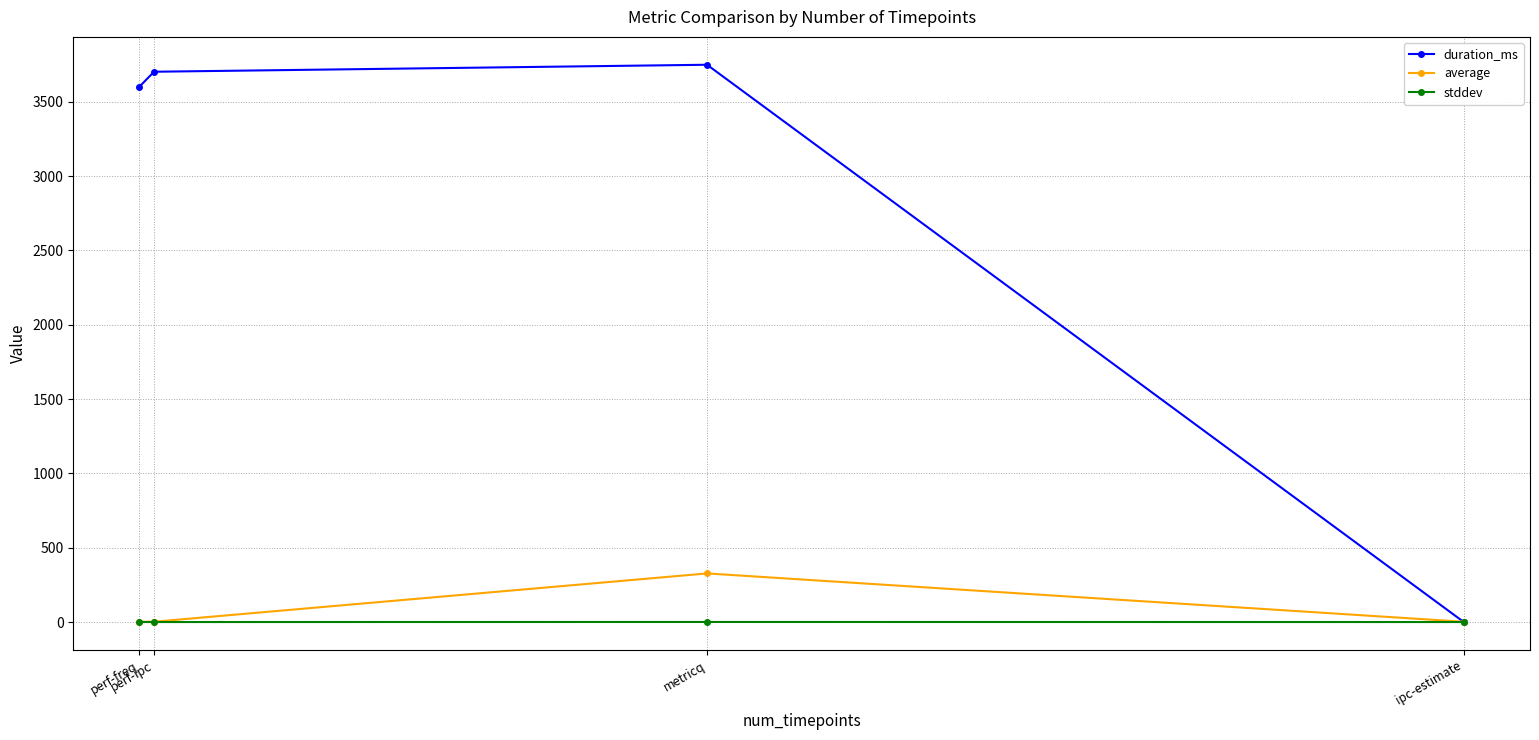

Which series has the widest spread of values?

duration_ms